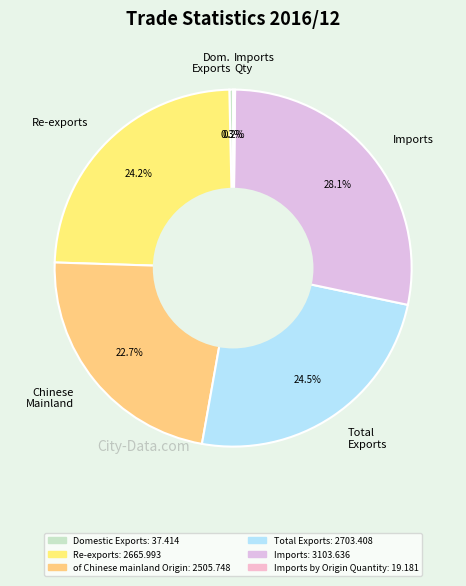

To the nearest percent, what is the difference between the largest and smallest slice percentages?

28%